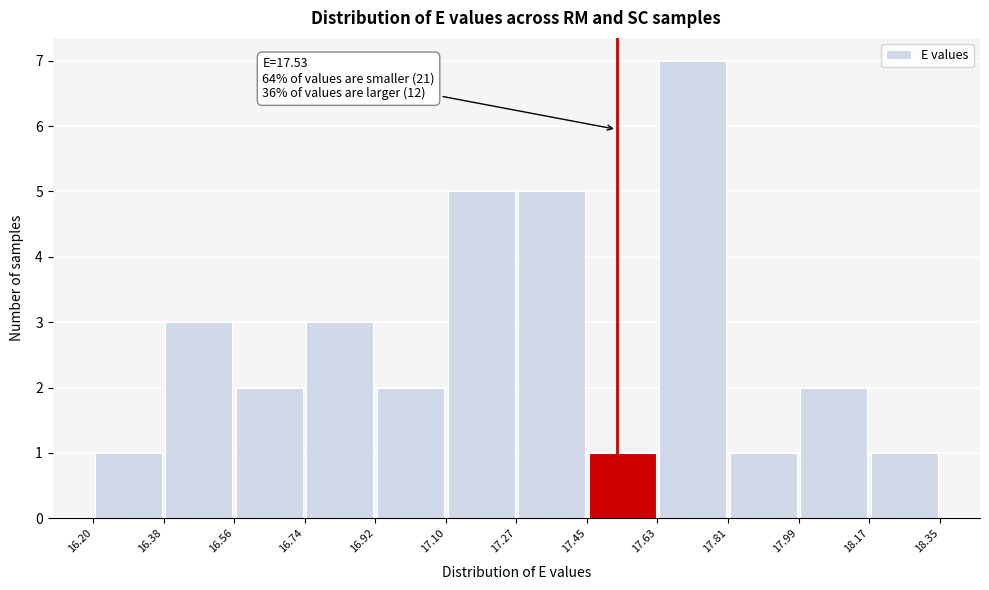

Over which range of the x-axis is the bar tallest?

17.63 to 17.81